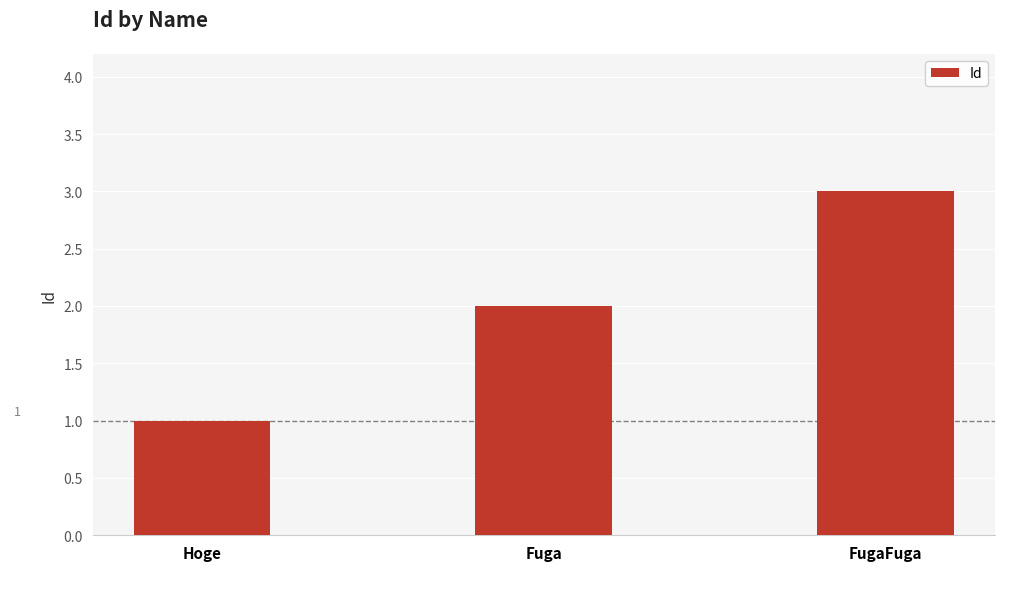

How many bars are there in total?

3